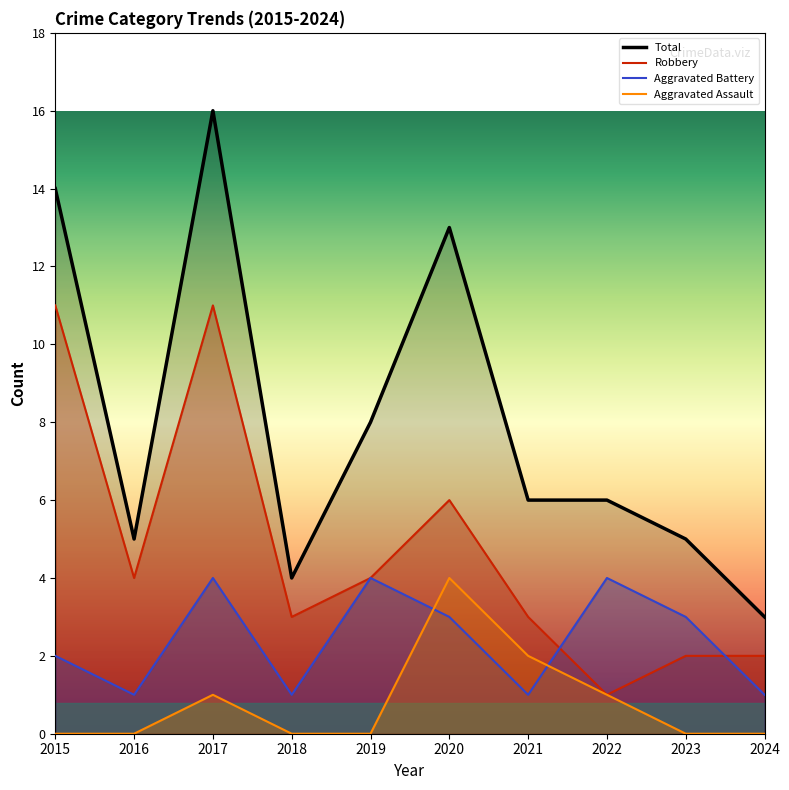

True or false: Total and Robbery intersect in this chart.

False